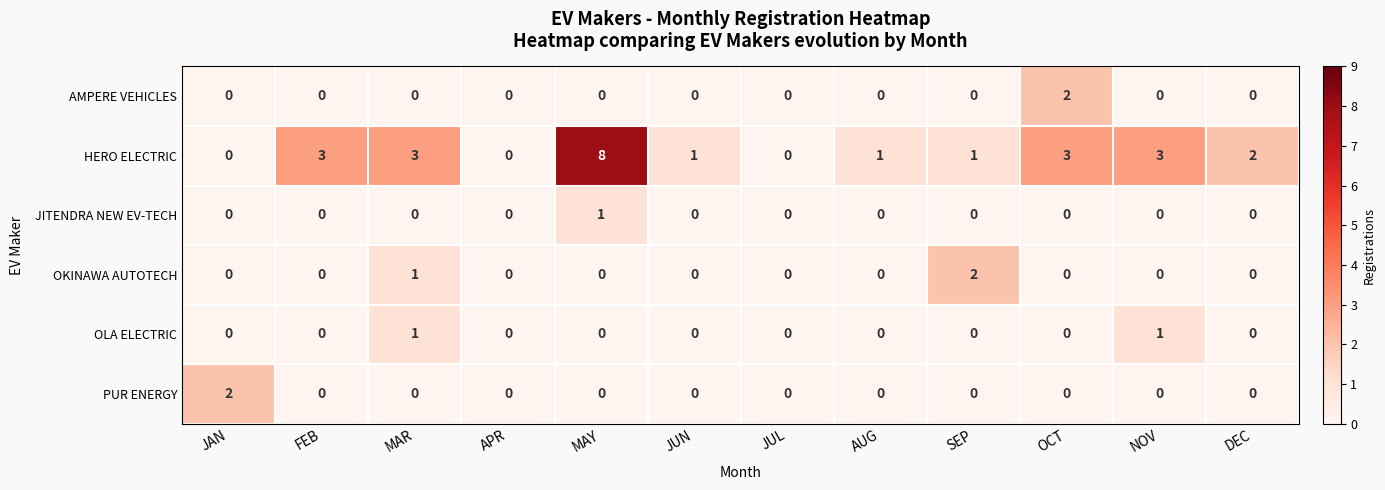

Count the PUR ENERGY values in the range 0 to 1.

11